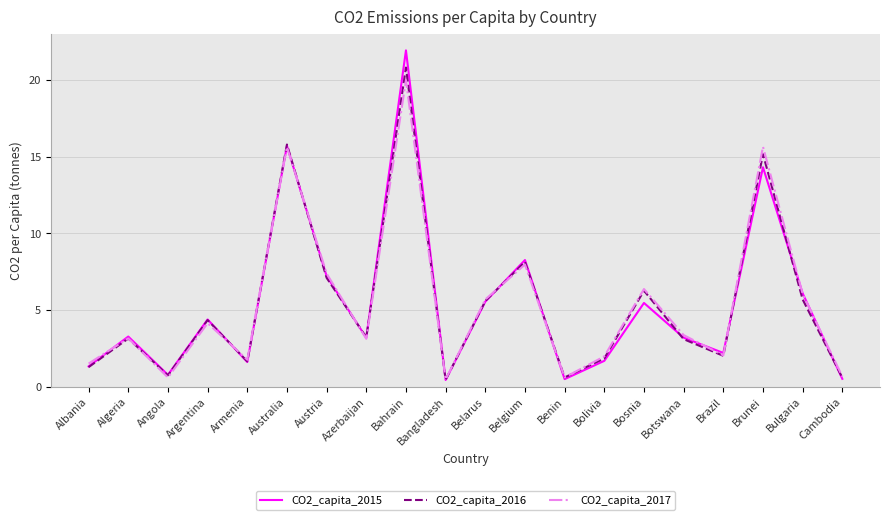

In CO2_capita_2016, how many points are higher than both neighbors (excluding endpoints)?

7